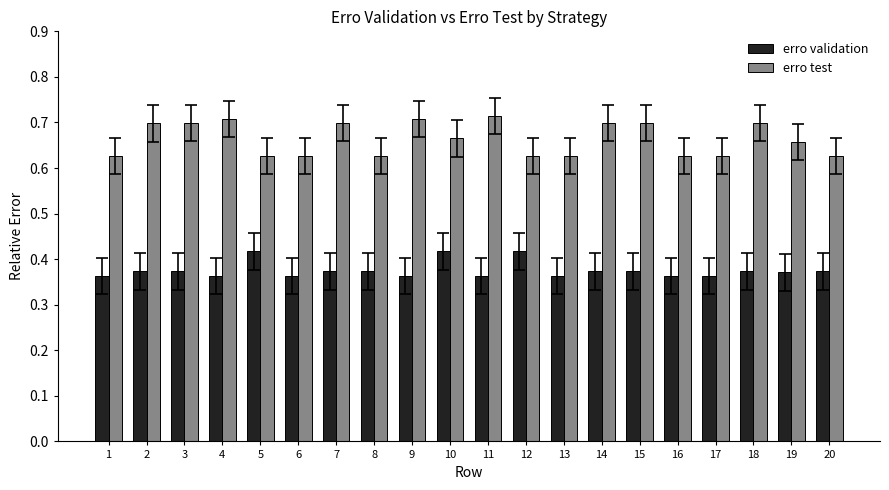

What is the sum of all erro validation values?

7.5